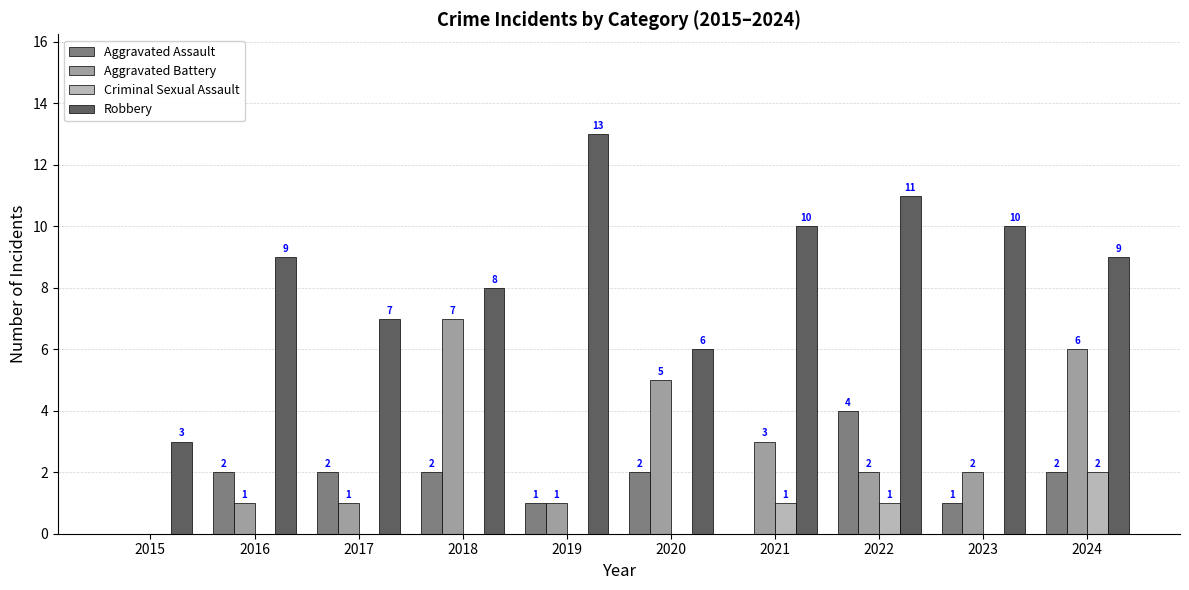

Reading left to right, extract all data points from this chart.

Aggravated Assault: 0	2	2	2	1	2	0	4	1	2
Aggravated Battery: 0	1	1	7	1	5	3	2	2	6
Criminal Sexual Assault: 0	0	0	0	0	0	1	1	0	2
Robbery: 3	9	7	8	13	6	10	11	10	9